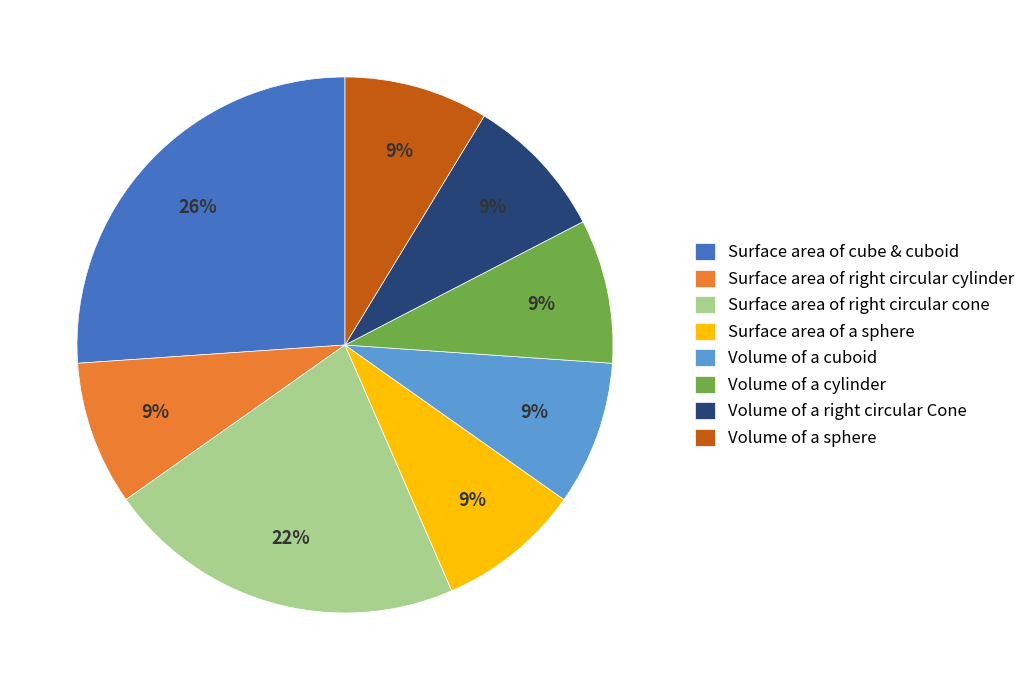

To the nearest percent, what percentage of the pie is Surface area of a sphere?

9%